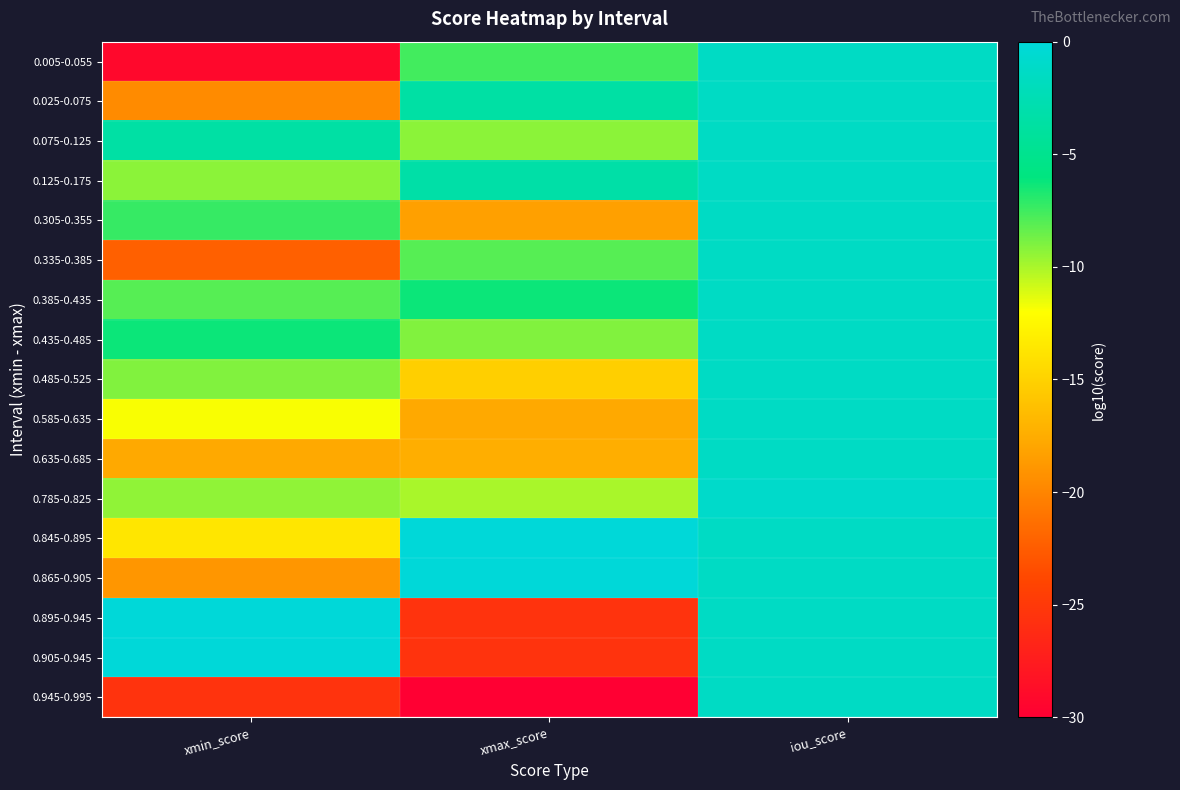

Reading left to right, list all the values displayed in this chart.

0.005-0.055: xmin_score=-29.2	xmax_score=-7.6	iou_score=-1.4
0.025-0.075: xmin_score=-19.6	xmax_score=-3.5	iou_score=-1.4
0.075-0.125: xmin_score=-3.5	xmax_score=-9.3	iou_score=-1.4
0.125-0.175: xmin_score=-9.3	xmax_score=-3.3	iou_score=-1.4
0.305-0.355: xmin_score=-7.3	xmax_score=-18.3	iou_score=-1.4
0.335-0.385: xmin_score=-22.3	xmax_score=-8.1	iou_score=-1.4
0.385-0.435: xmin_score=-8.1	xmax_score=-6.3	iou_score=-1.4
0.435-0.485: xmin_score=-6.3	xmax_score=-9.0	iou_score=-1.4
0.485-0.525: xmin_score=-9.0	xmax_score=-15.2	iou_score=-1.4
0.585-0.635: xmin_score=-11.9	xmax_score=-17.7	iou_score=-1.4
0.635-0.685: xmin_score=-17.7	xmax_score=-17.4	iou_score=-1.4
0.785-0.825: xmin_score=-9.4	xmax_score=-10.0	iou_score=-1.0
0.845-0.895: xmin_score=-13.7	xmax_score=0.0	iou_score=-1.4
0.865-0.905: xmin_score=-19.0	xmax_score=0.0	iou_score=-1.4
0.895-0.945: xmin_score=0.0	xmax_score=-25.5	iou_score=-1.4
0.905-0.945: xmin_score=0.0	xmax_score=-25.5	iou_score=-1.4
0.945-0.995: xmin_score=-25.5	xmax_score=-30.0	iou_score=-1.4